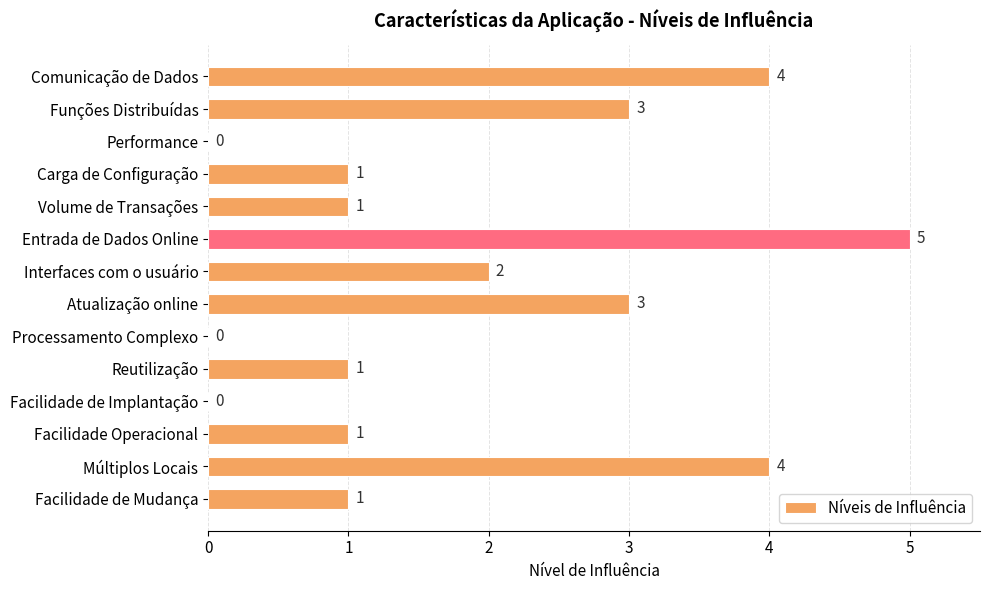

What is the greatest value displayed?

5